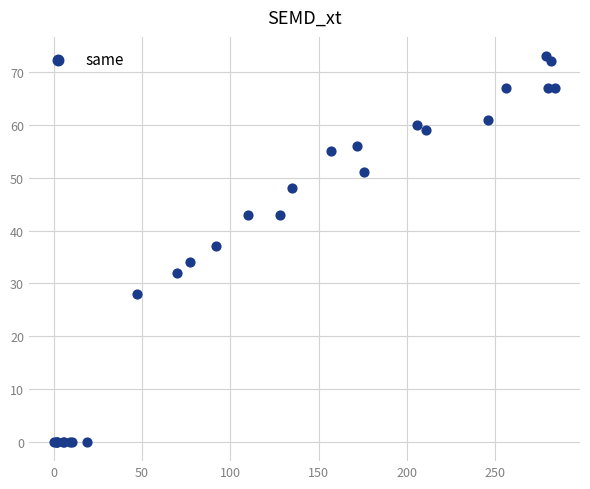

What Y value in the scatter plot is closest to 36?

37